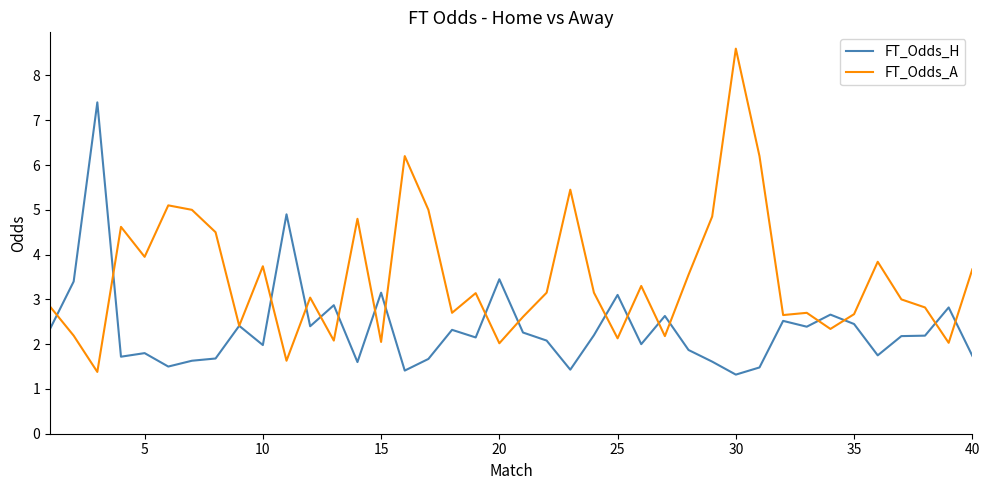

What are all the series names shown in the legend?

FT_Odds_H, FT_Odds_A